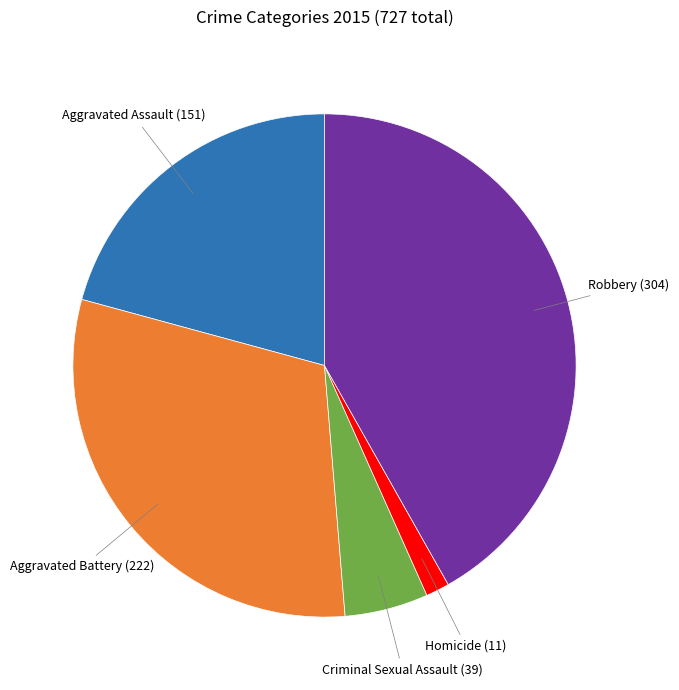

Does any single category account for the majority?

No